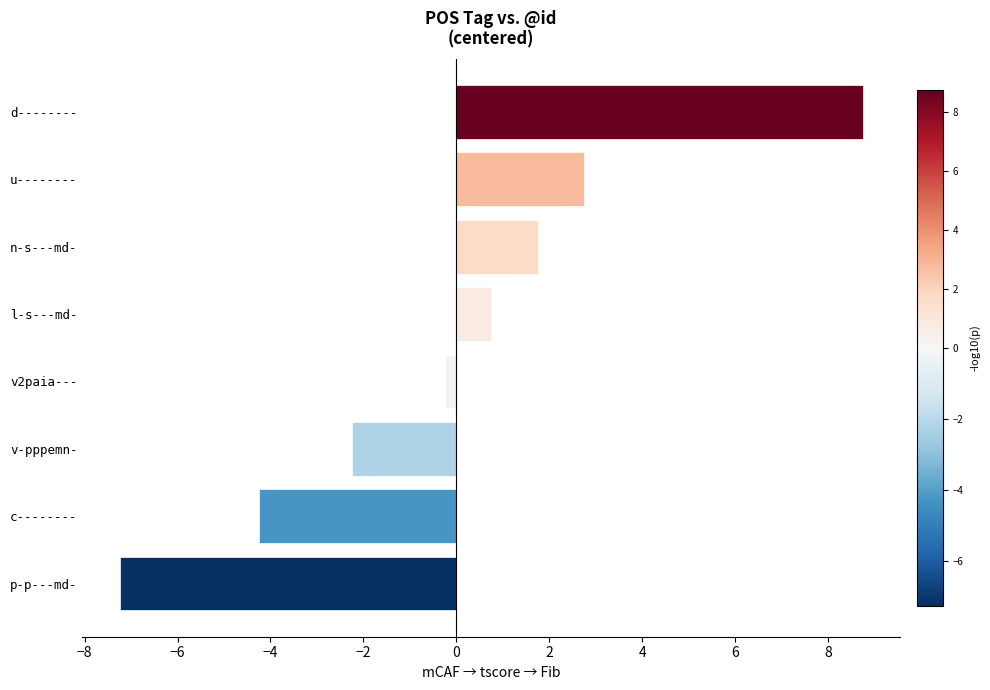

Between n-s---md- and u--------, which is larger?

u--------